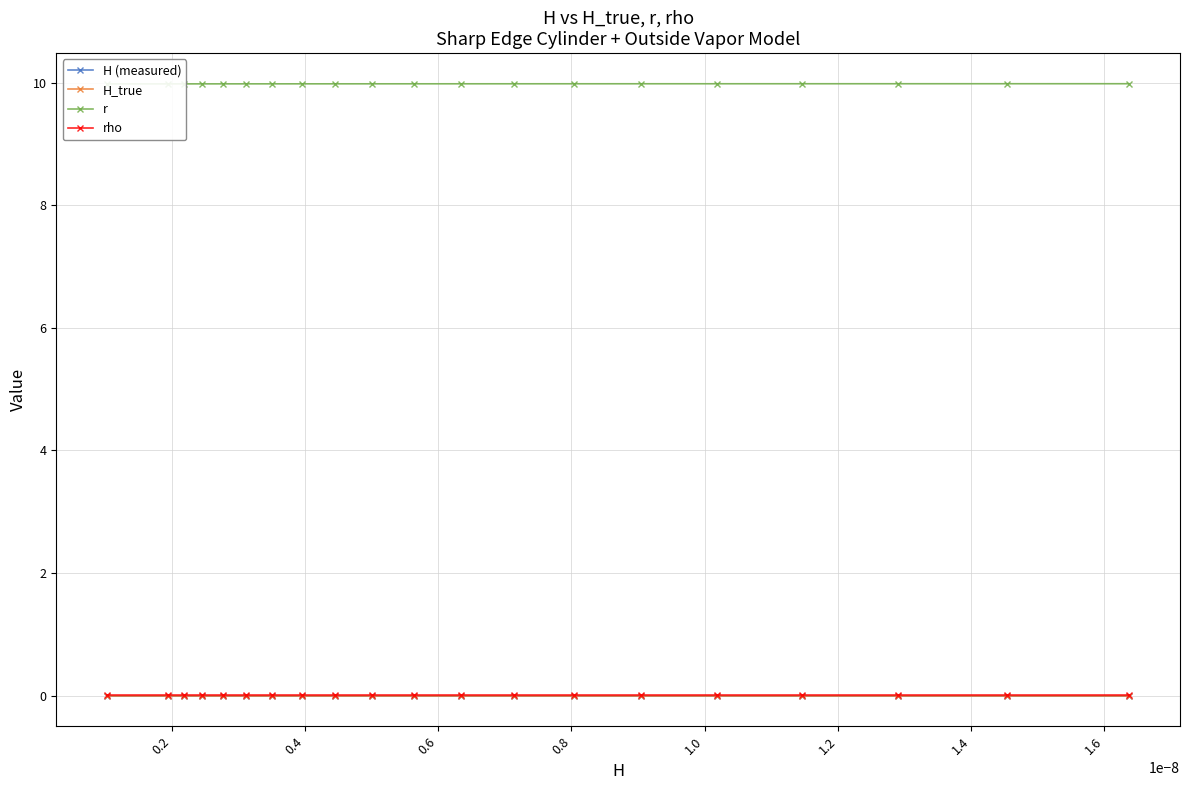

Reading left to right, transcribe all the data shown in this chart.

H (measured): 0.0	0.0	0.0	0.0	0.0	0.0	0.0	0.0	0.0	0.0	0.0	0.0	0.0	0.0	0.0	0.0	0.0	0.0	0.0	0.0
H_true: 0.0	0.0	0.0	0.0	0.0	0.0	0.0	0.0	0.0	0.0	0.0	0.0	0.0	0.0	0.0	0.0	0.0	0.0	0.0	0.0
r: 10.0	10.0	10.0	10.0	10.0	10.0	10.0	10.0	10.0	10.0	10.0	10.0	10.0	10.0	10.0	10.0	10.0	10.0	10.0	10.0
rho: 0.0	0.0	0.0	0.0	0.0	0.0	0.0	0.0	0.0	0.0	0.0	0.0	0.0	0.0	0.0	0.0	0.0	0.0	0.0	0.0